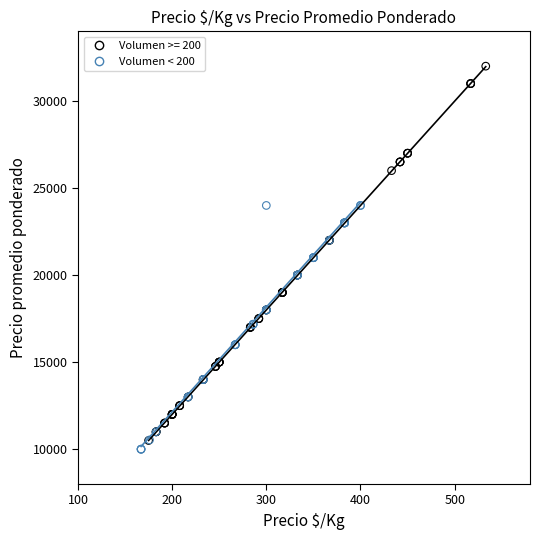

Which series reaches the maximum Y coordinate?

Volumen >= 200